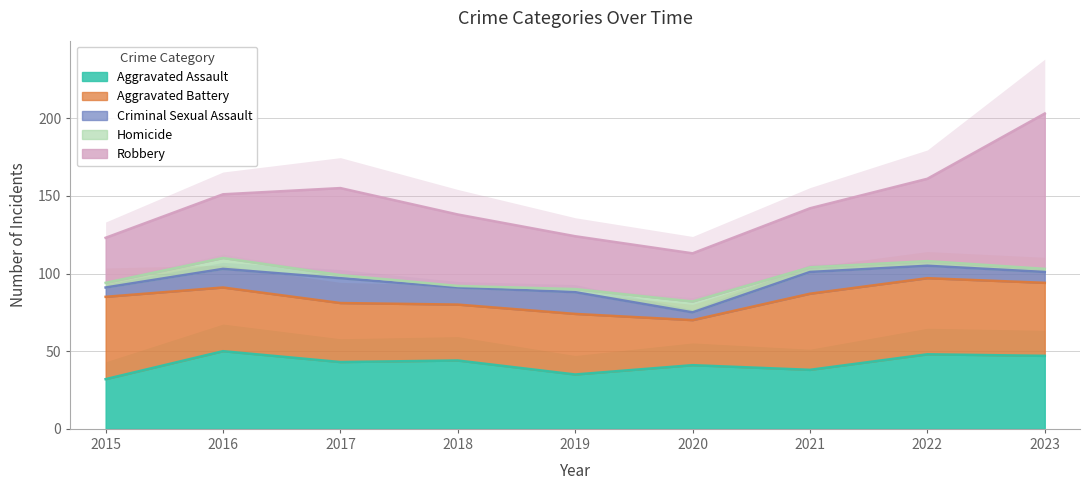

List the series in order of their peak value, highest first.

Robbery, Aggravated Battery, Aggravated Assault, Criminal Sexual Assault, Homicide